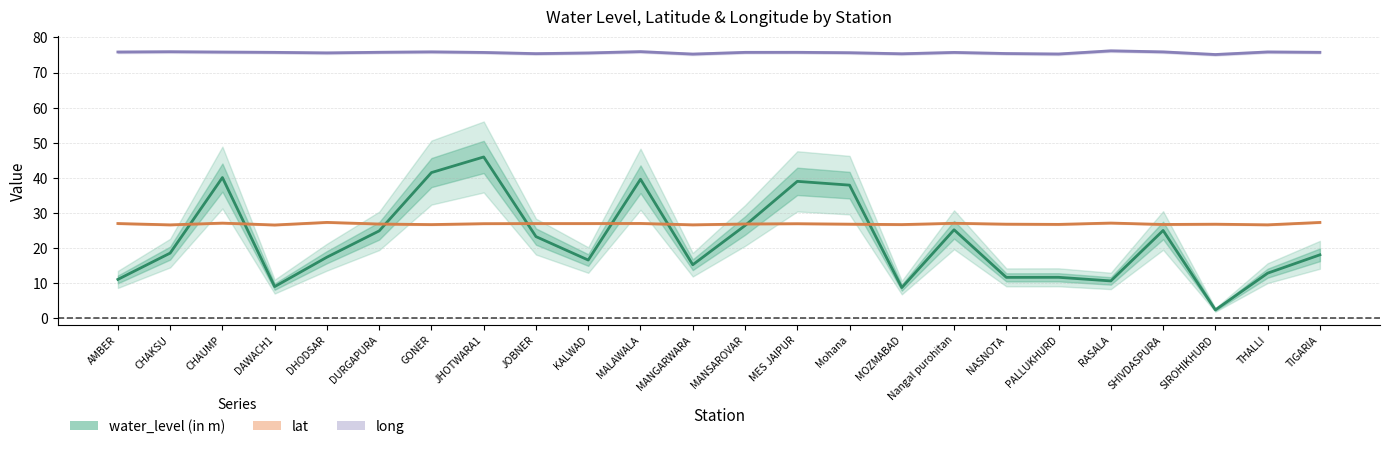

Read the lat value at TIGARIA.

27.3